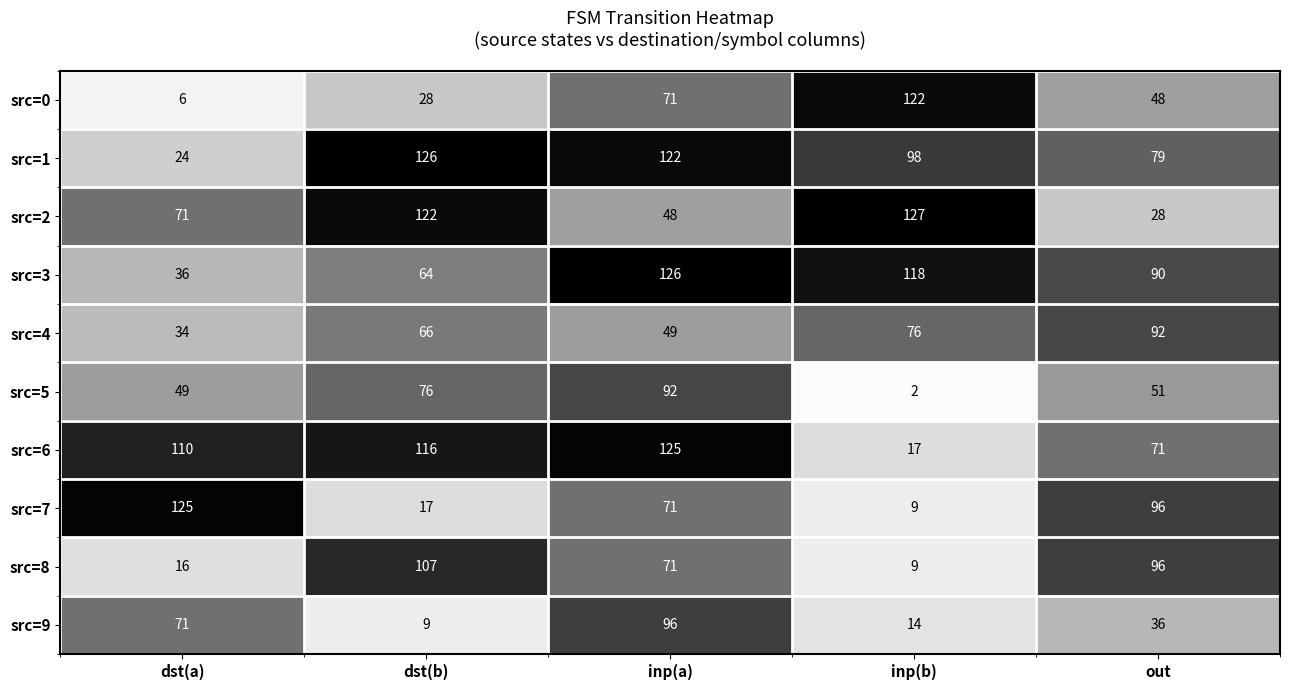

What is the average value of the src=3 series?

87